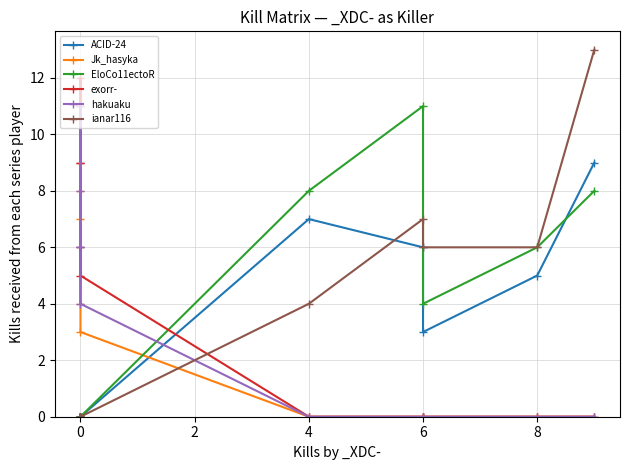

Reading left to right, extract all data points from this chart.

ACID-24: 0	0	0	0	0	7	6	3	5	9
Jk_hasyka: 4	7	8	11	3	0	0	0	0	0
EloCo11ectoR: 0	0	0	0	0	8	11	4	6	8
exorr-: 9	9	6	12	5	0	0	0	0	0
hakuaku: 6	6	11	8	4	0	0	0	0	0
ianar116: 0	0	0	0	0	4	7	6	6	13